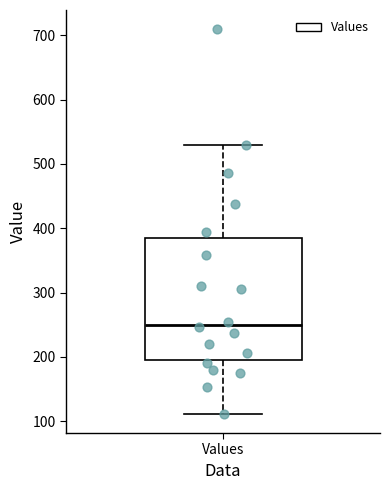

Read this box plot against the y-axis: the position of the median line, the range covered by the box, and the ends of both whiskers. The values are not printed on the chart, so give them approximately, as read against the axis.

median 250, box 190 to 380, whiskers 110 to 530